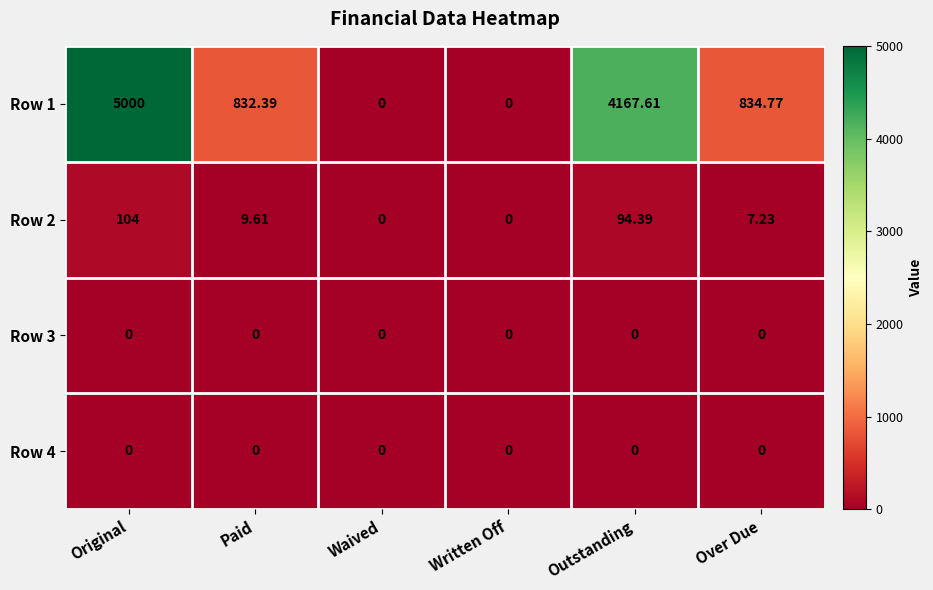

Where does the Row 1 series first go above 834?

Original